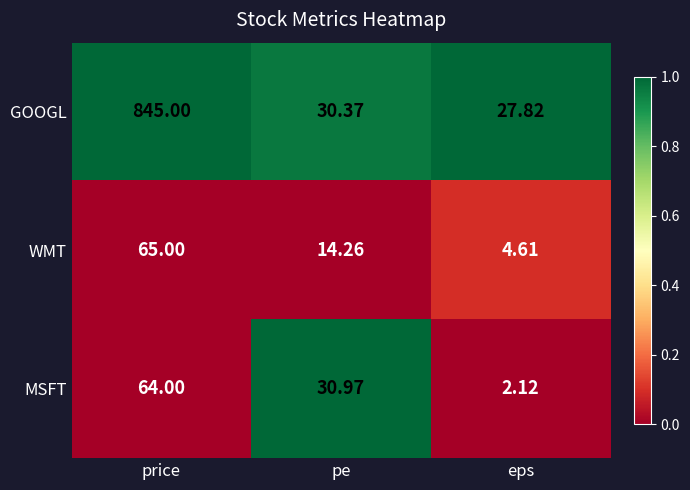

Between price and eps, which series saw the biggest shift?

GOOGL